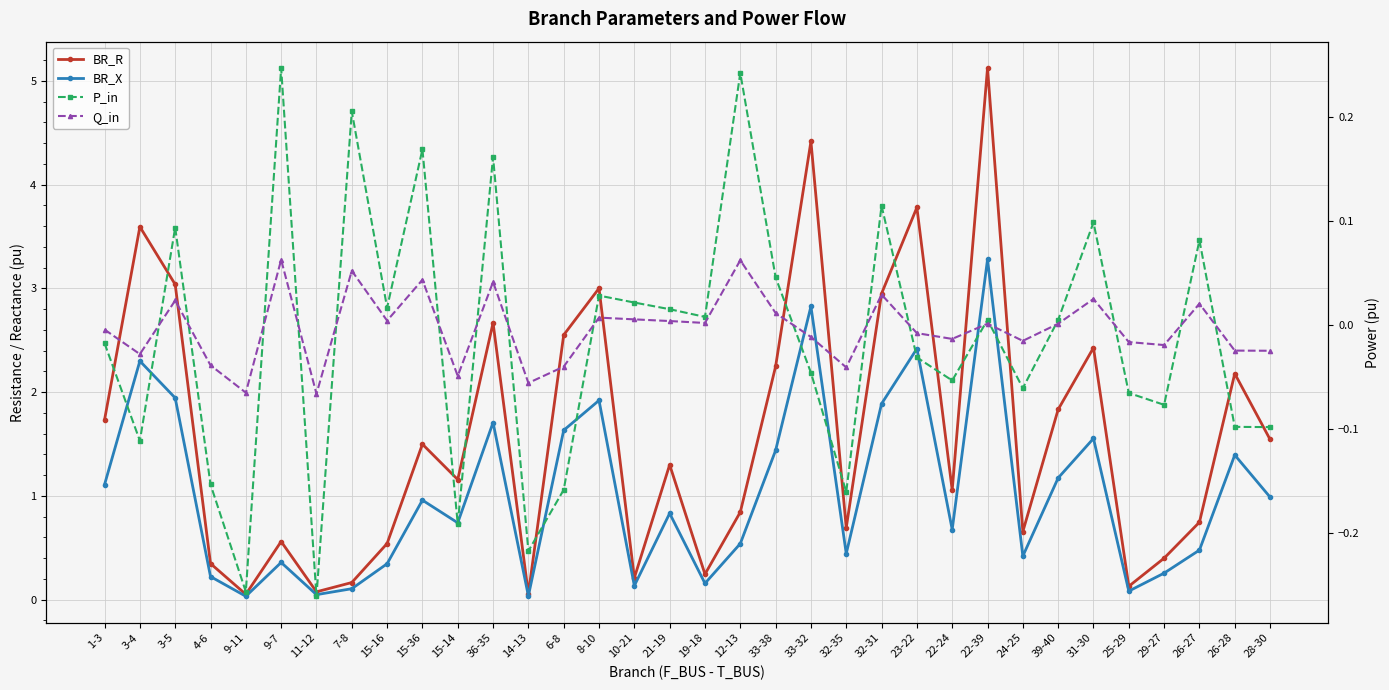

Between which two adjacent categories do BR_R and P_in first intersect?

11-12 and 7-8